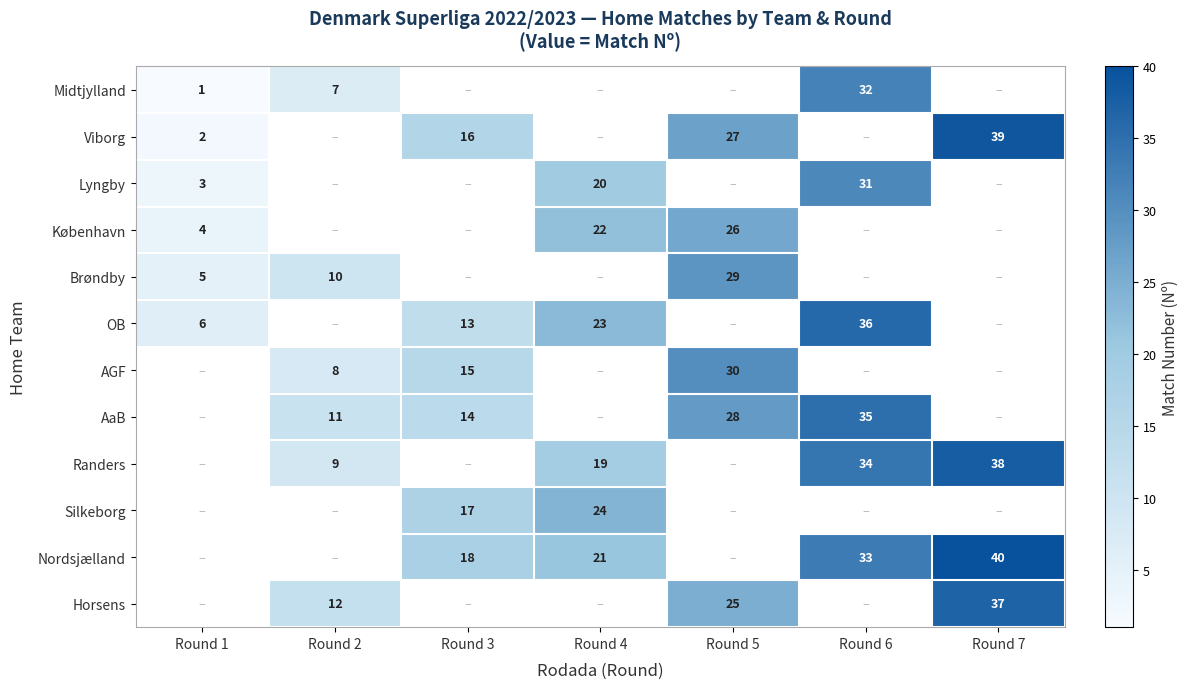

What is the maximum value shown in the chart?

40.0